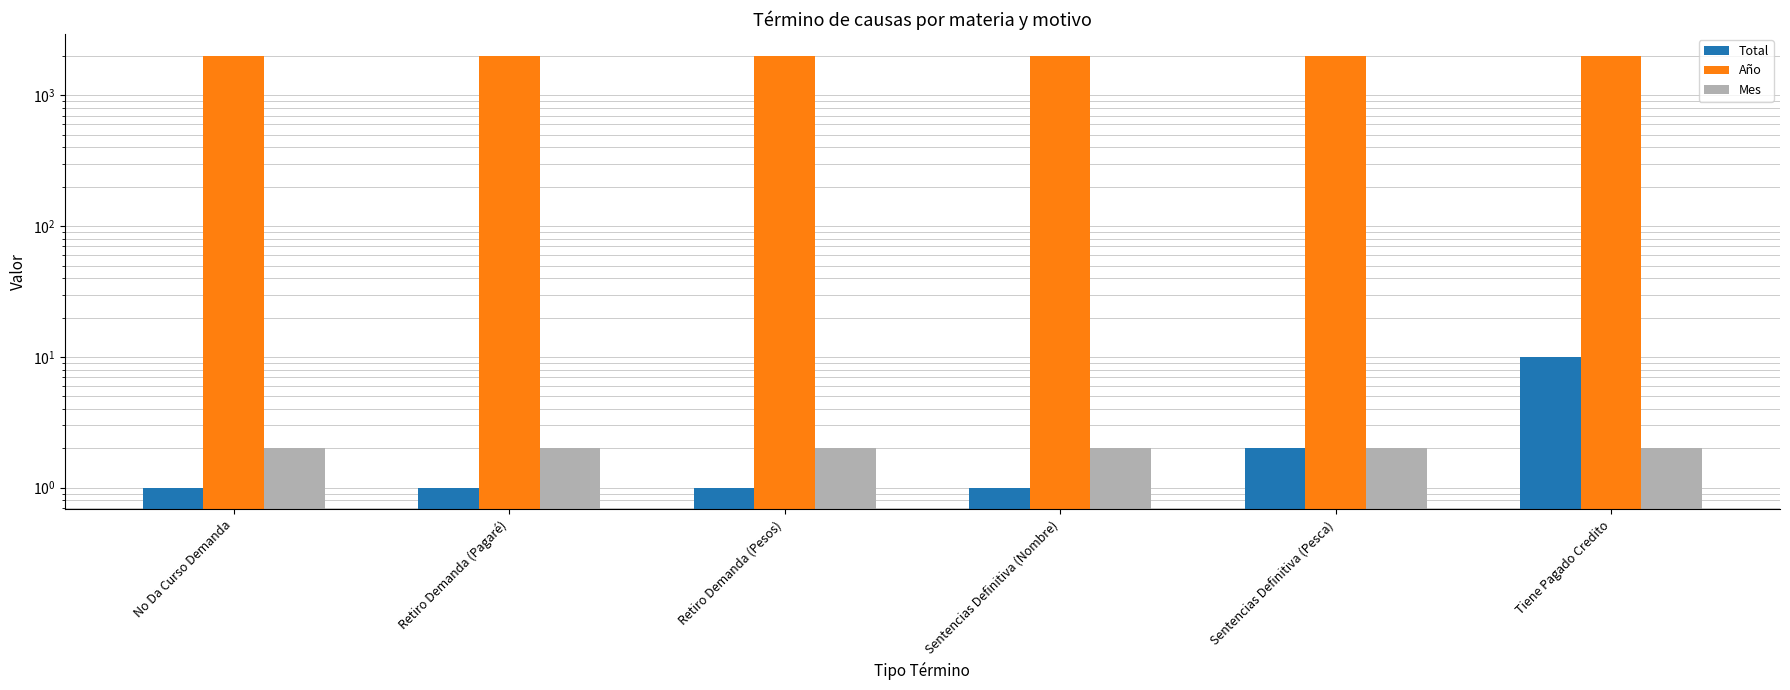

What is the spread (max minus min) of values at Retiro Demanda (Pesos)?

2017